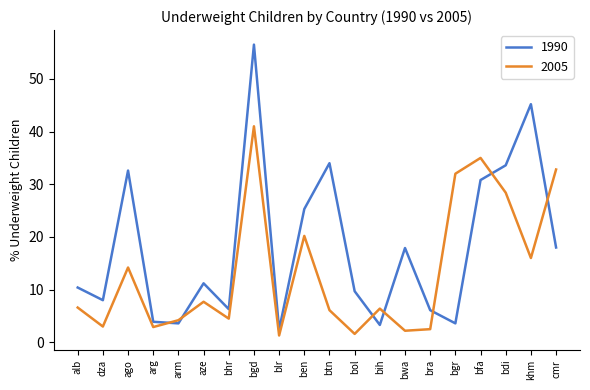

What is the maximum value shown in the chart?

56.5